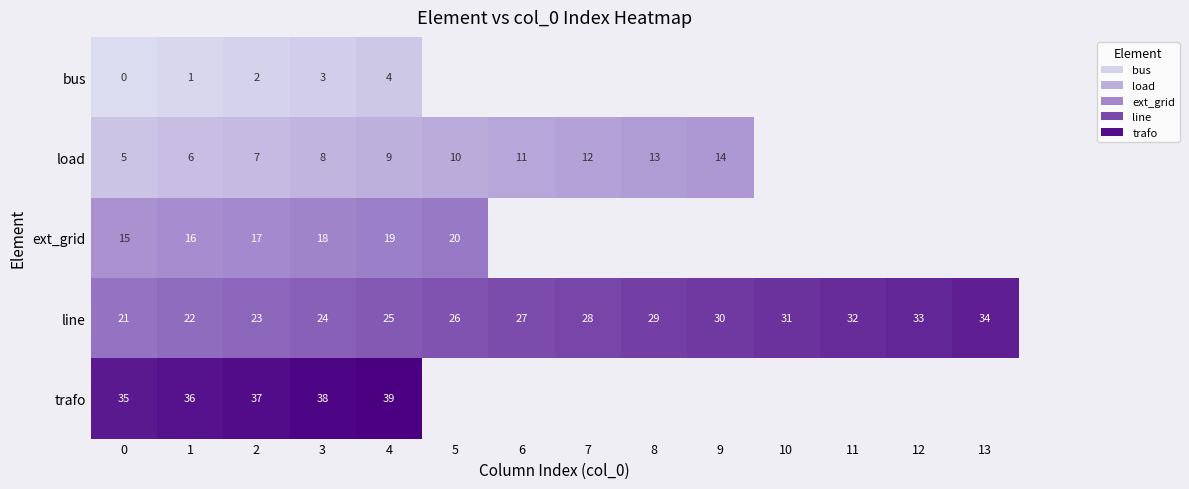

What is the maximum value for line?

34